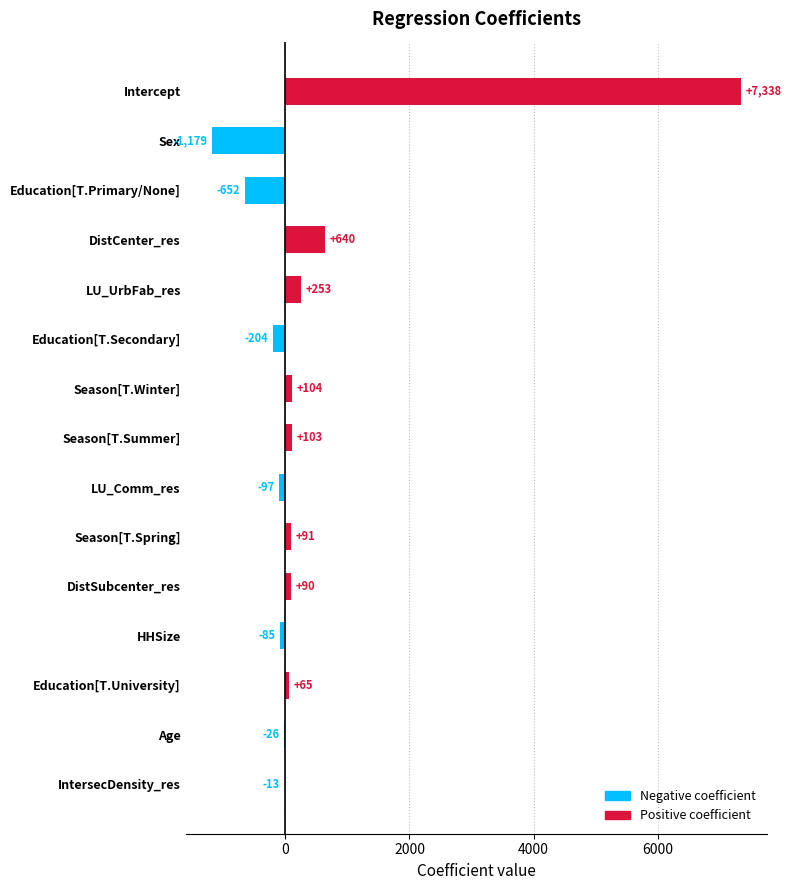

What is the greatest value displayed?

7338.2